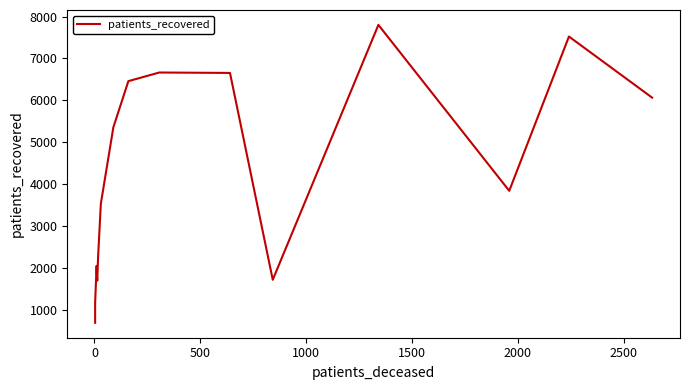

What is the minimum value shown in the chart?

688